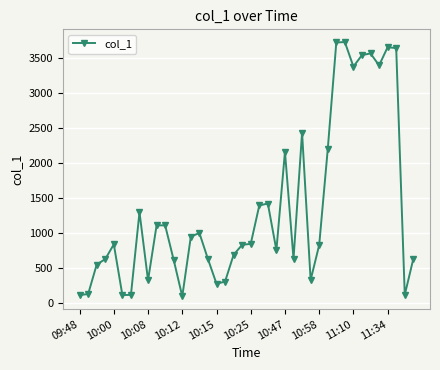

True or false: the data has more than 0 interior local peaks.

True